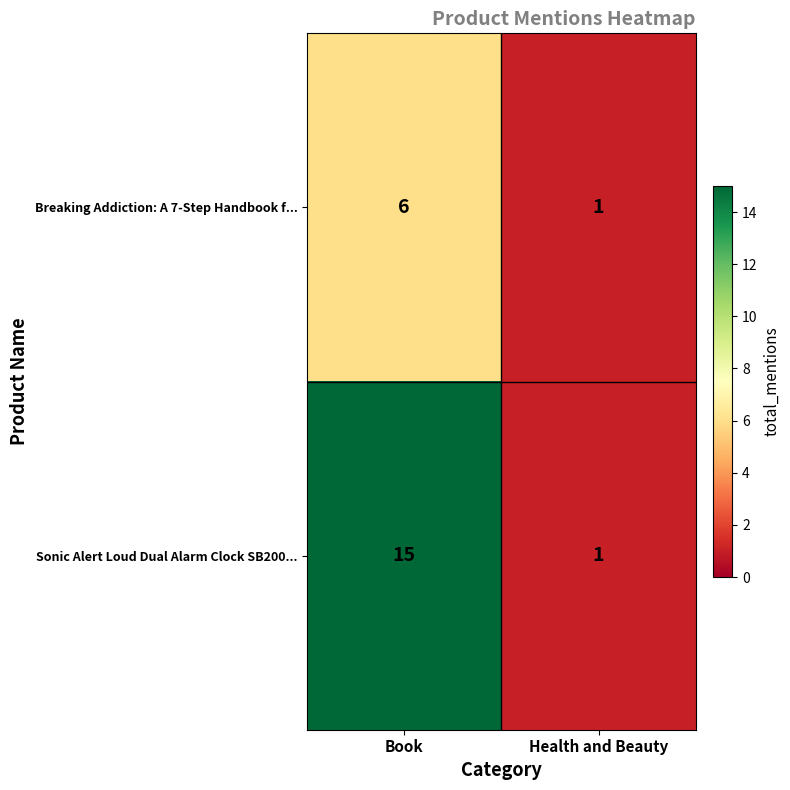

How many data points does each series have?

2